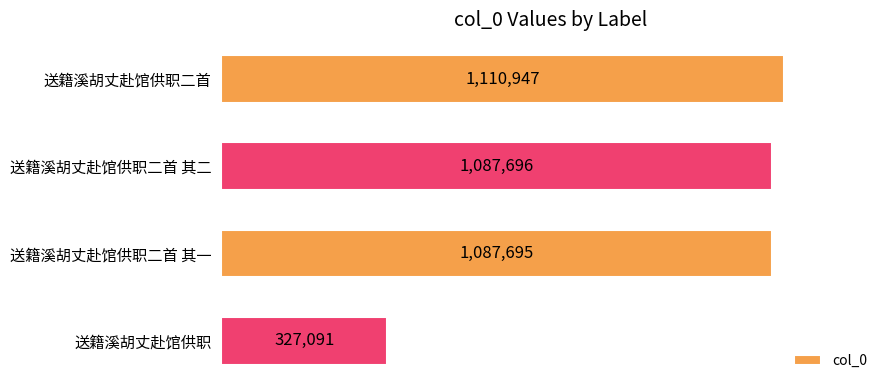

What is the greatest value displayed?

1110947